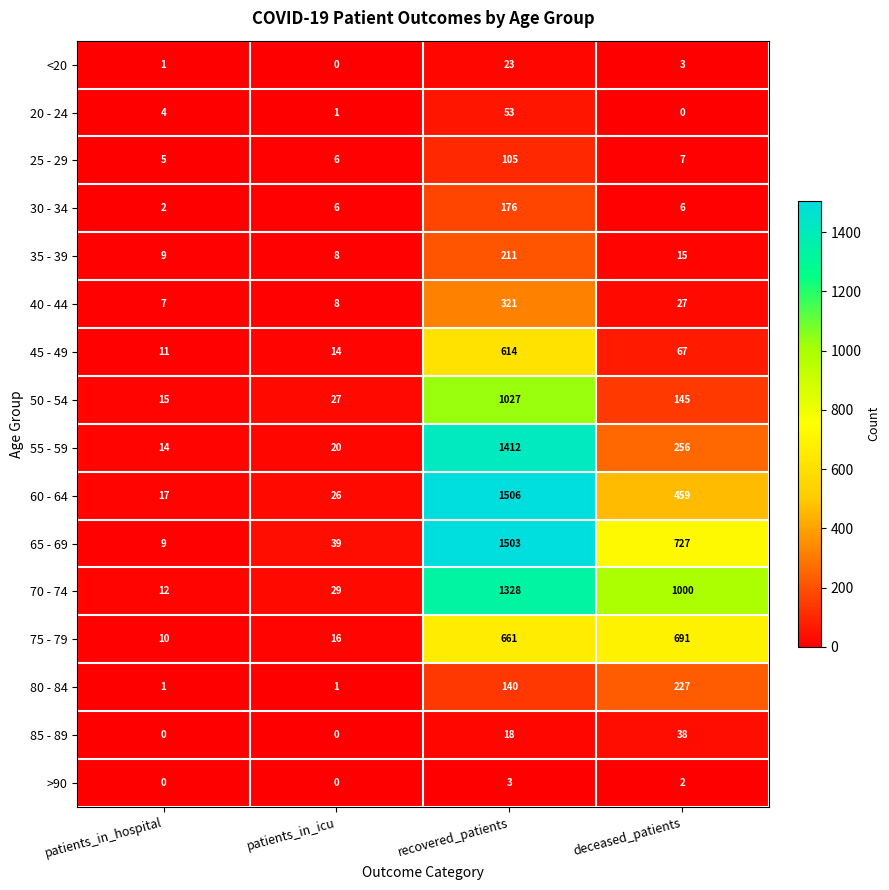

The 25 - 29 series shows 9 at patients_in_icu. True or false?

False